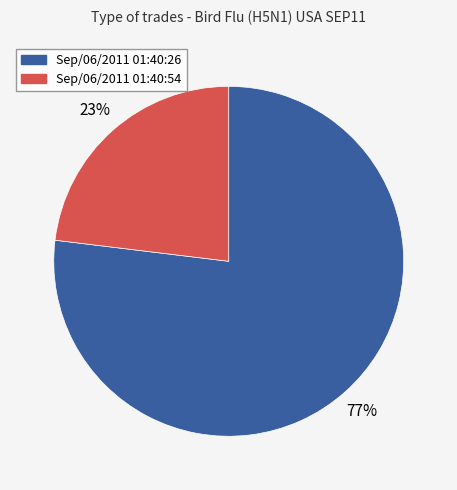

Between Sep/06/2011 01:40:54 and Sep/06/2011 01:40:26, which is larger?

Sep/06/2011 01:40:26